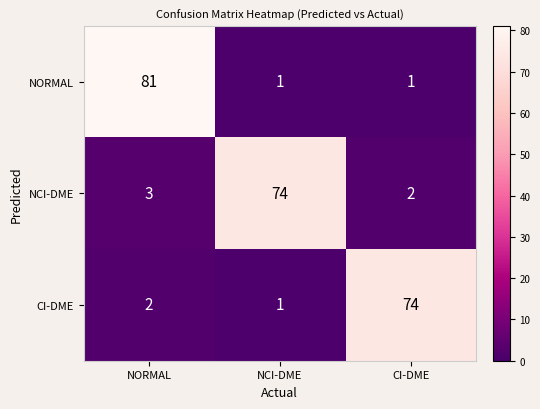

At which category does the chart reach its peak across all series?

NORMAL